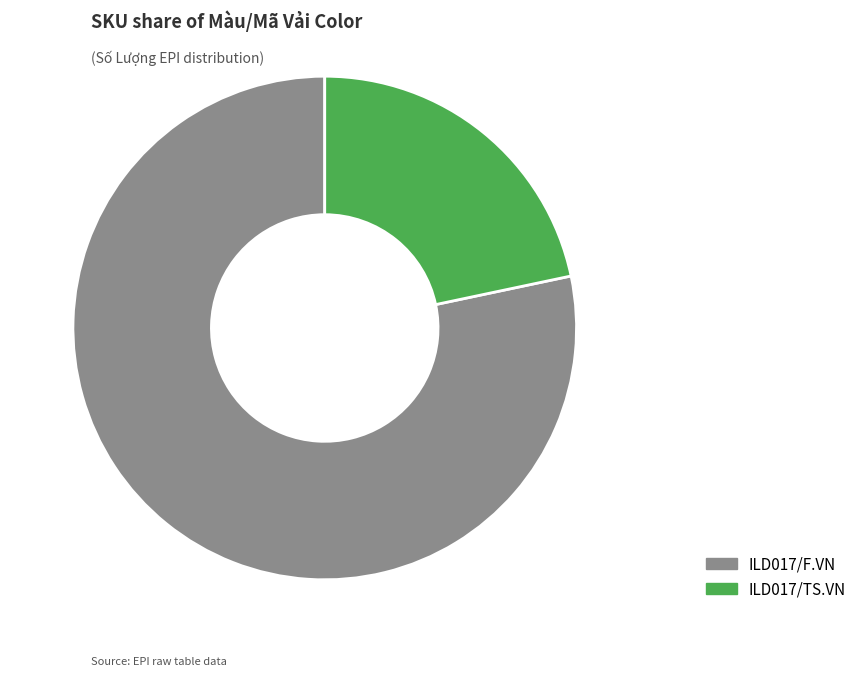

Rank the categories by value from lowest to highest.

ILD017/TS.VN, ILD017/F.VN